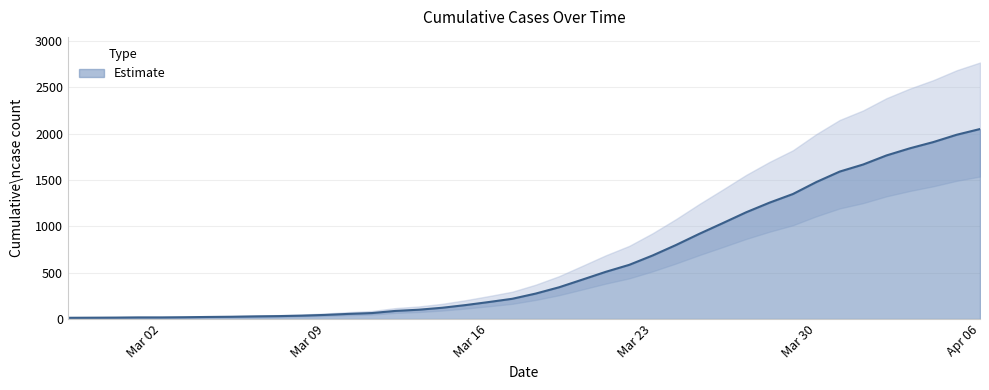

Rank the categories by value from lowest to highest.

2020-02-27, 2020-02-28, 2020-02-29, 2020-03-01, 2020-03-02, 2020-03-03, 2020-03-04, 2020-03-05, 2020-03-06, 2020-03-07, 2020-03-08, 2020-03-09, 2020-03-10, 2020-03-11, 2020-03-12, 2020-03-13, 2020-03-14, 2020-03-15, 2020-03-16, 2020-03-17, 2020-03-18, 2020-03-19, 2020-03-20, 2020-03-21, 2020-03-22, 2020-03-23, 2020-03-24, 2020-03-25, 2020-03-26, 2020-03-27, 2020-03-28, 2020-03-29, 2020-03-30, 2020-03-31, 2020-04-01, 2020-04-02, 2020-04-03, 2020-04-04, 2020-04-05, 2020-04-06